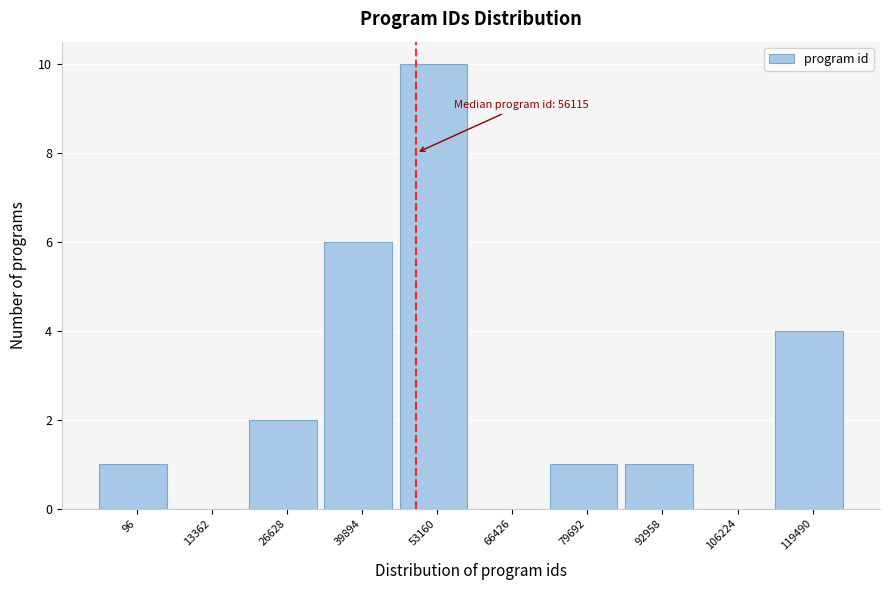

Reading left to right, what are all the values shown in this chart?

96=1	13362=0	26628=2	39894=6	53160=10	66426=0	79692=1	92958=1	106224=0	119490=4